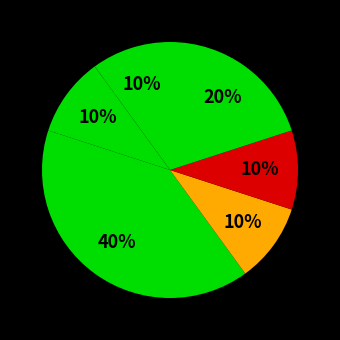

Does any single category account for the majority?

No